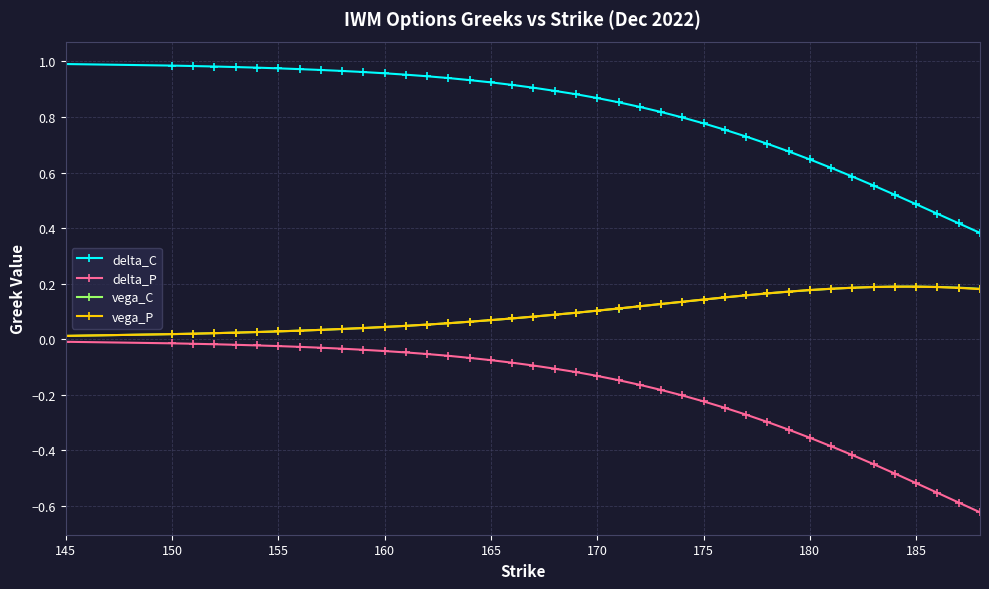

Which series has the widest spread of values?

delta_P